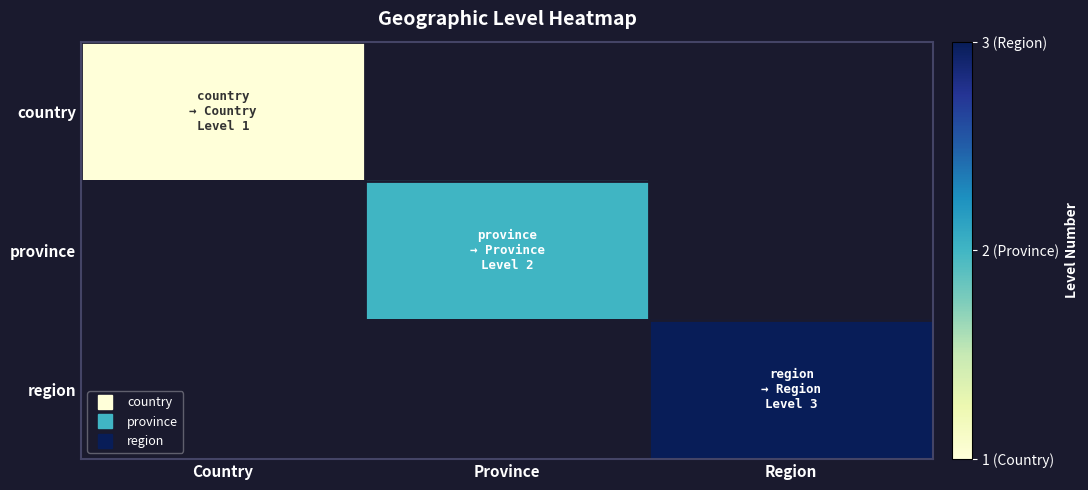

Which label corresponds to the smallest value in the chart?

Country